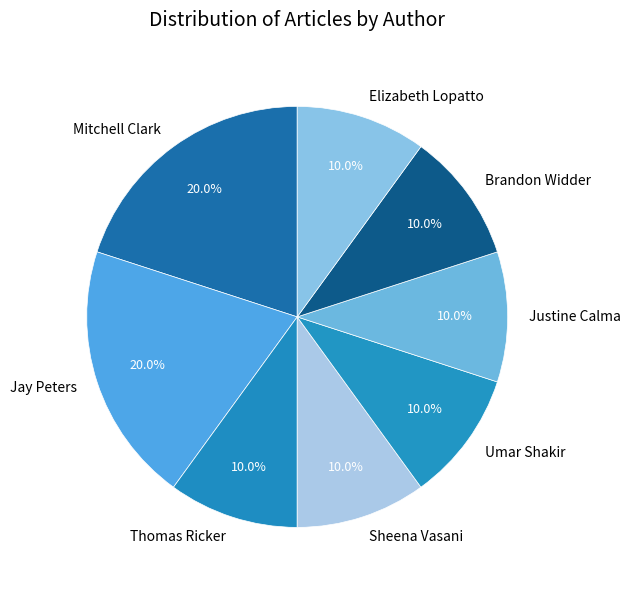

How many slices are in this pie chart?

8